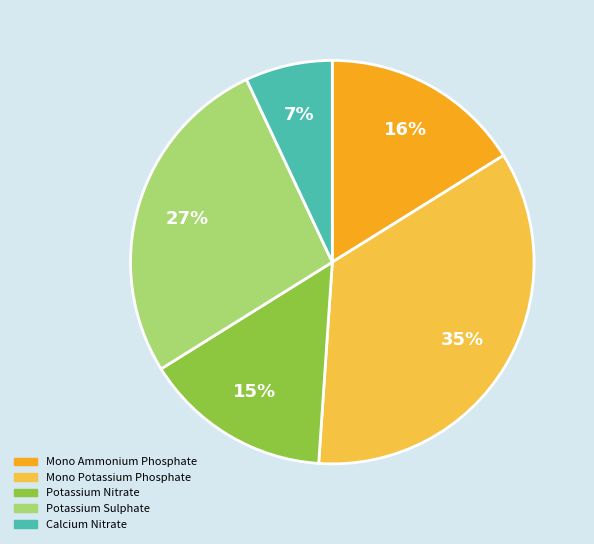

The Mono Ammonium Phosphate slice represents 29% of the pie. True or false?

False